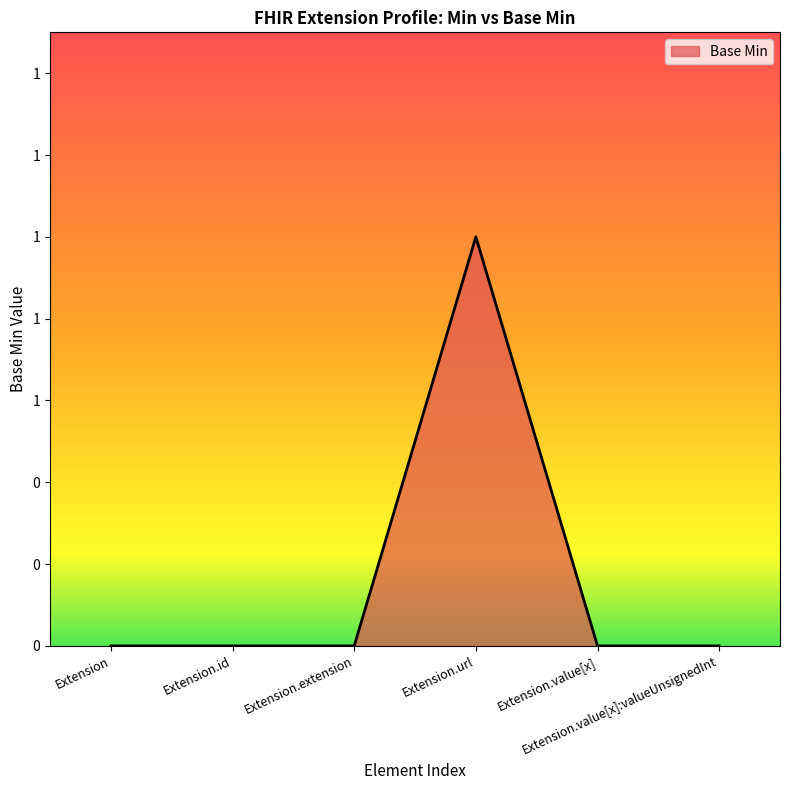

How many values are between 0 and 1?

6